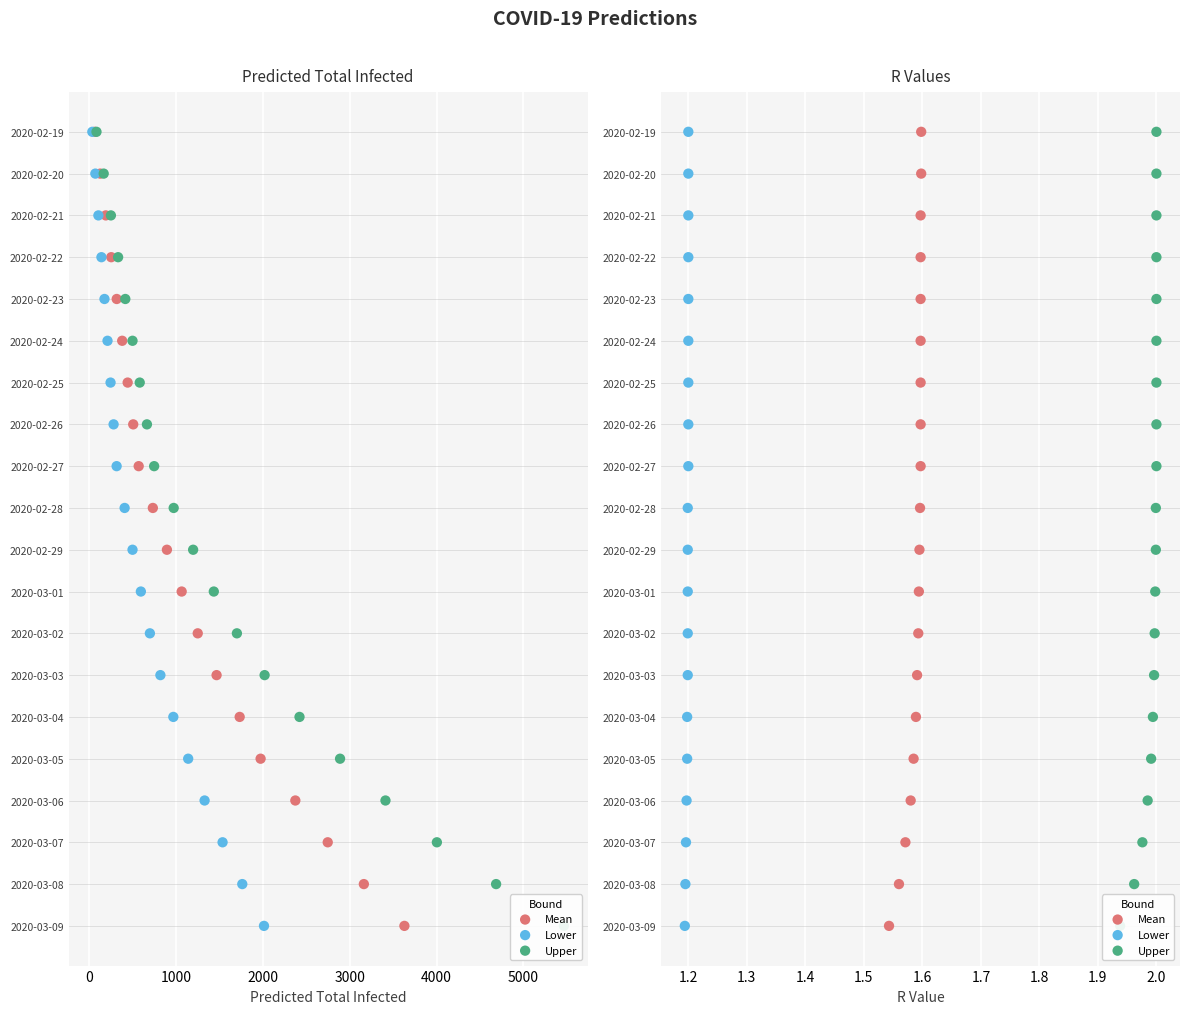

Which series has the largest Y range (max minus min)?

Mean